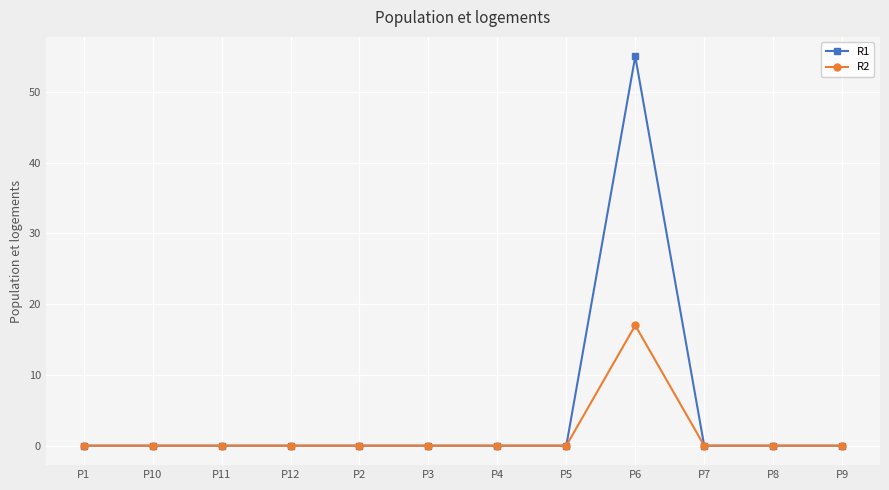

What position from the left is P1?

1